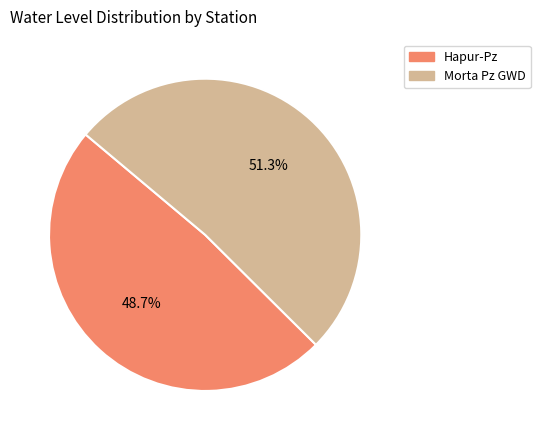

Is the sum of Morta Pz GWD and Hapur-Pz greater than half?

Yes